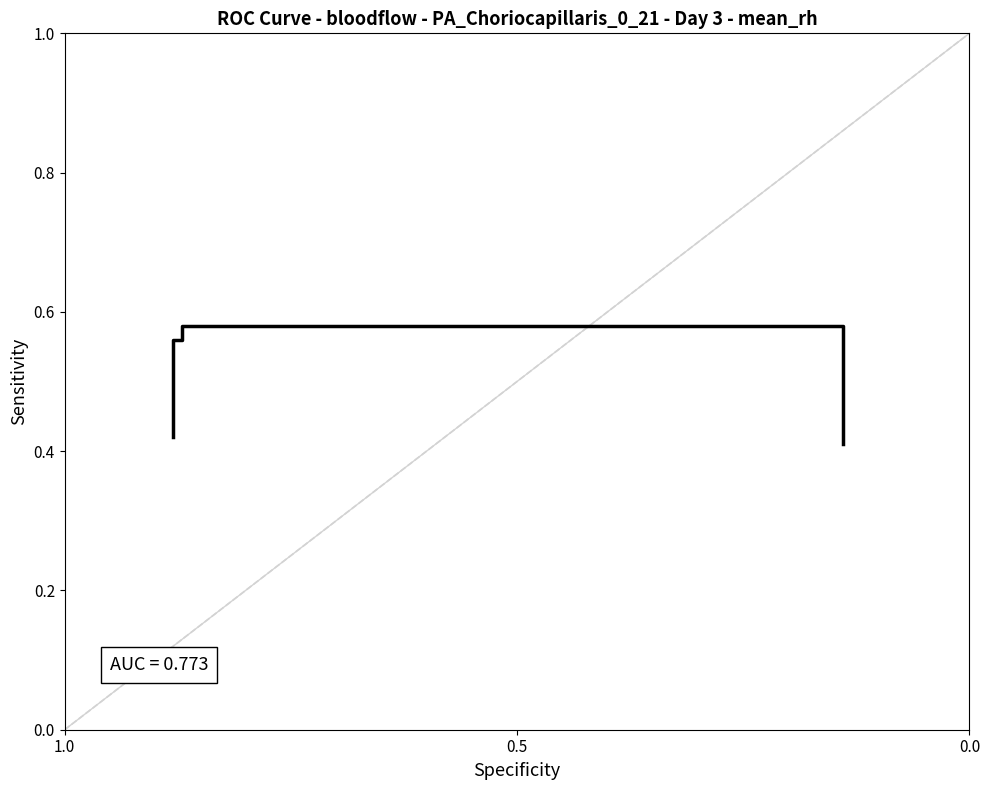

What is the sum of all values?

2.0